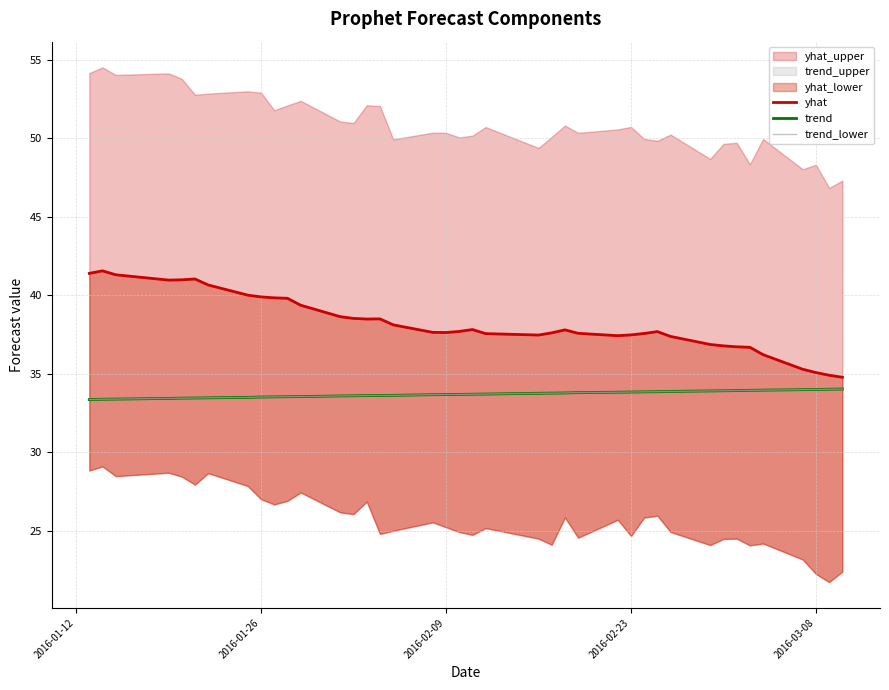

Where does the yhat series first go above 37?

2016-01-12